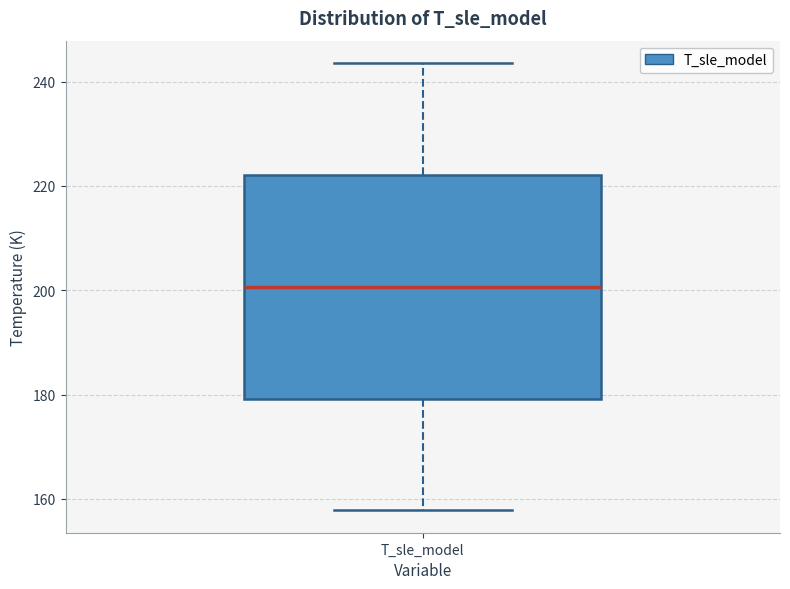

Transcribe this box plot: give where the median line is, the range the box spans, and where the two whiskers end, as read against the y-axis. The values are not printed on the chart, so give them approximately, as read against the axis.

median 200, box 180 to 222, whiskers 158 to 244